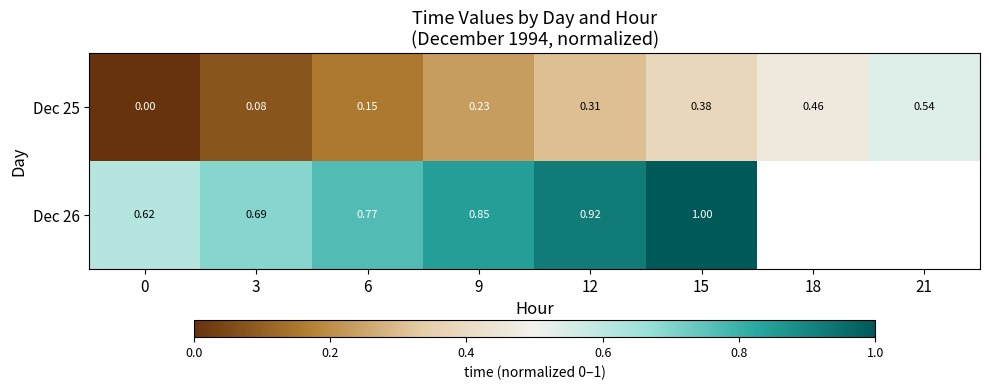

At which category is the sum across all series the highest?

15